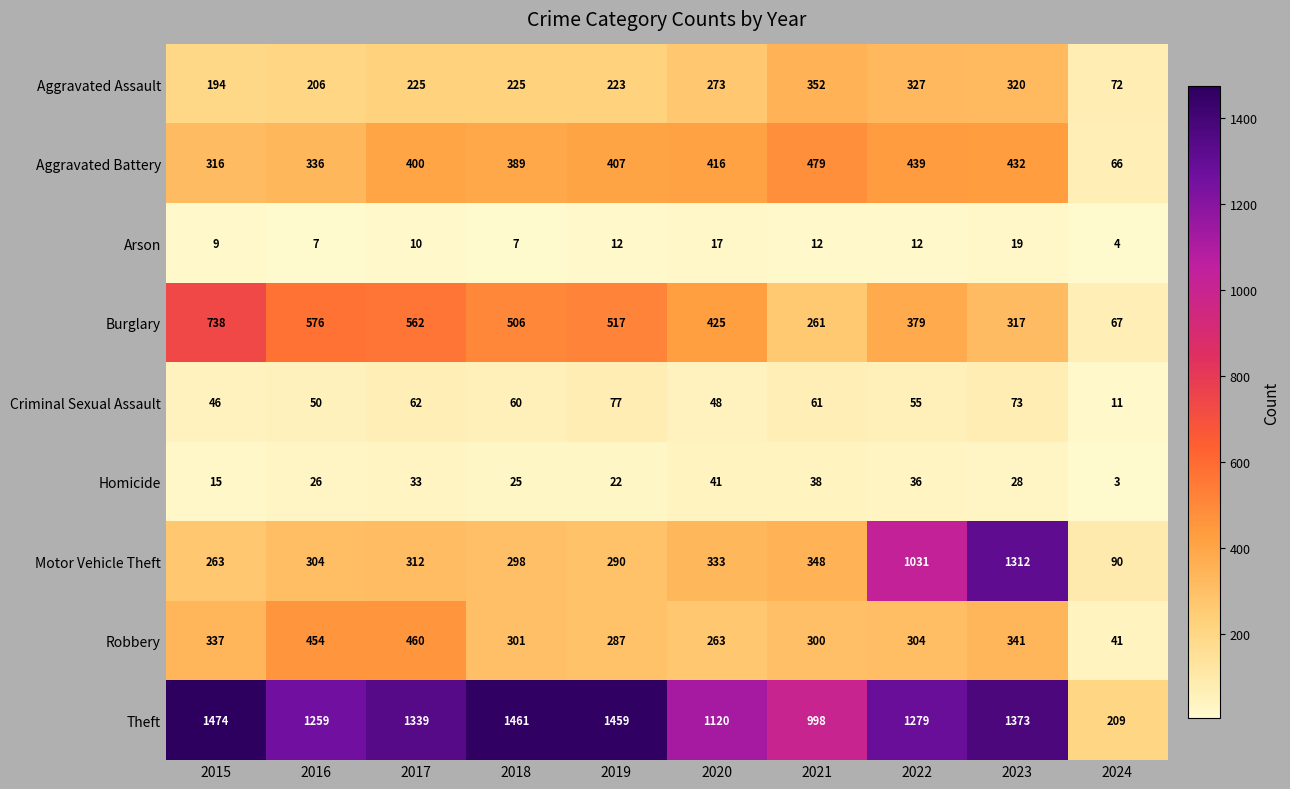

What is the difference between the Aggravated Assault values at 2017 and 2016?

19